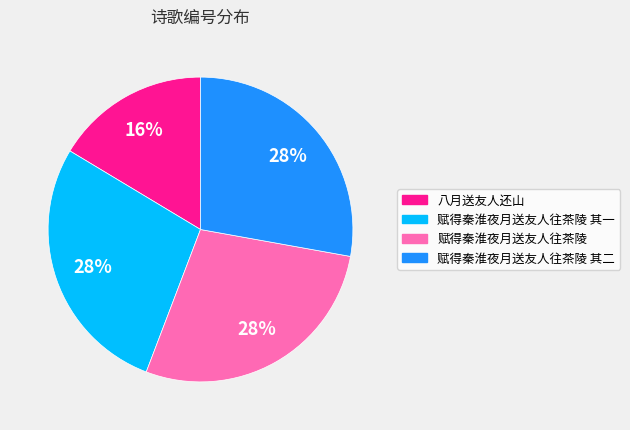

Is there a majority slice in this chart?

No